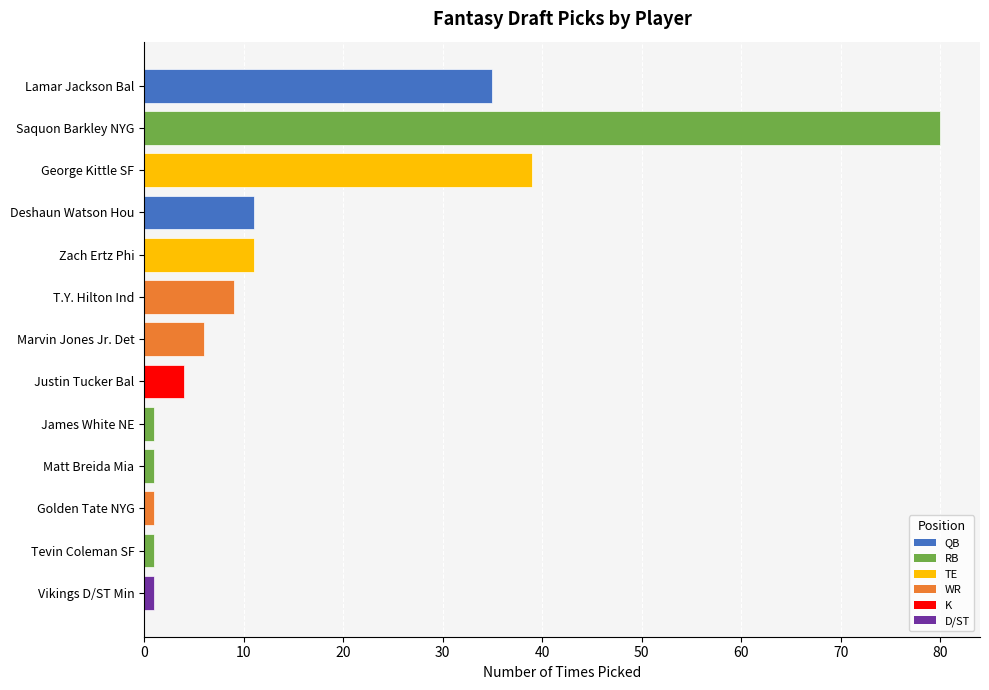

What position from the left is Marvin Jones Jr. Det?

7